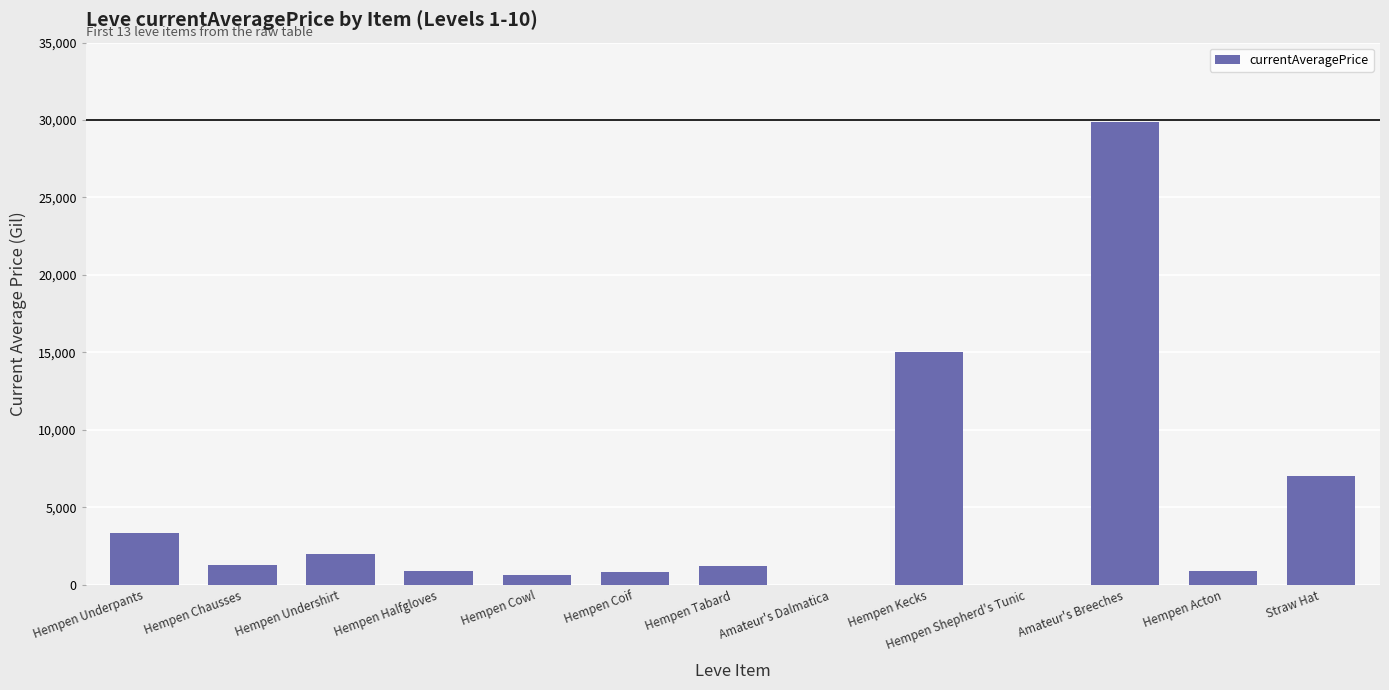

What is the sum of the values at Hempen Chausses and Amateur's Breeches?

31125.0